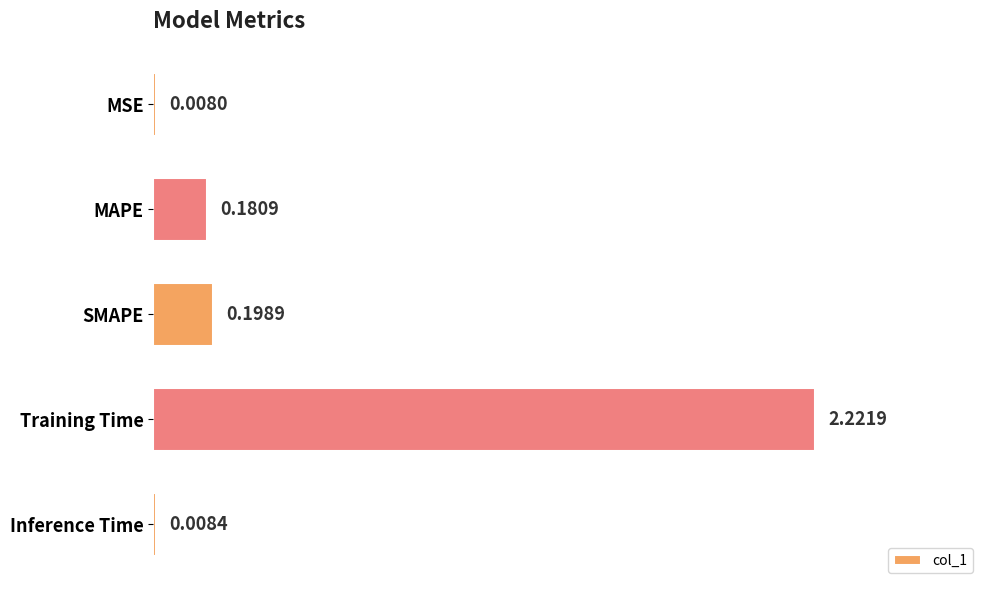

Which category has the highest value across all series?

Training Time